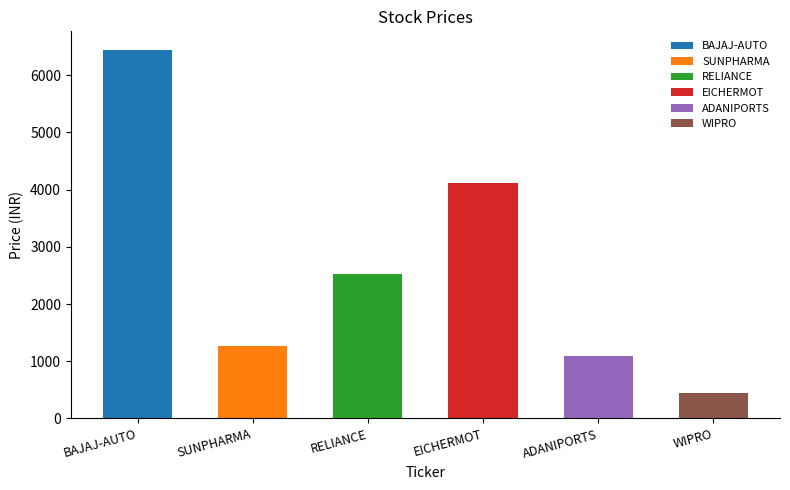

What position from the left is EICHERMOT?

4